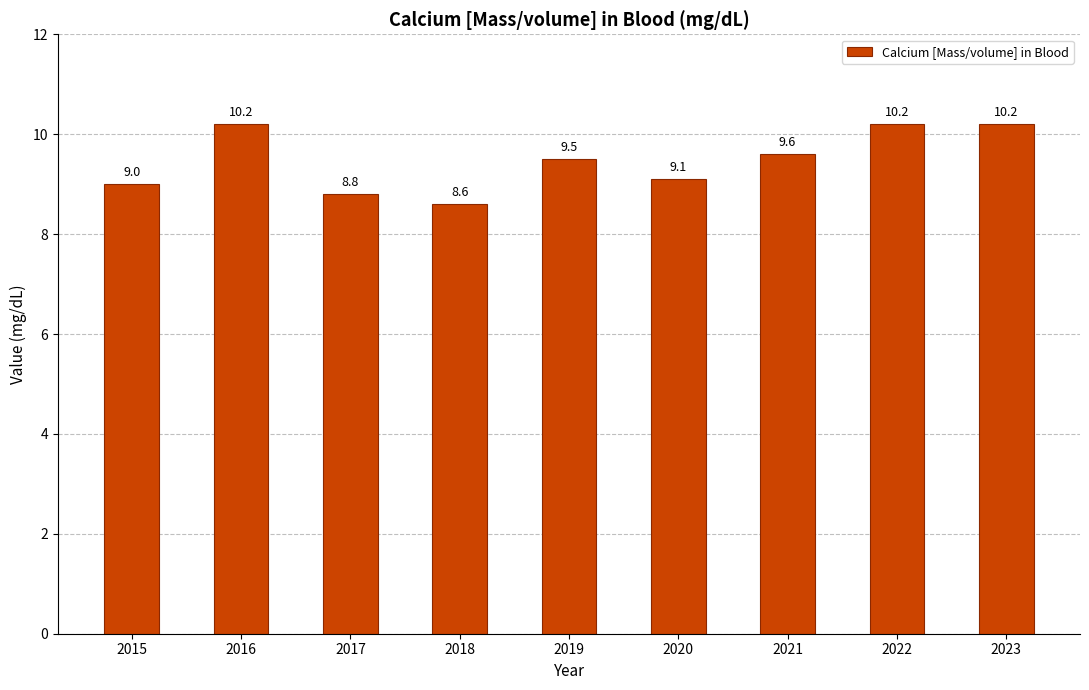

What is the sum of all values?

85.2